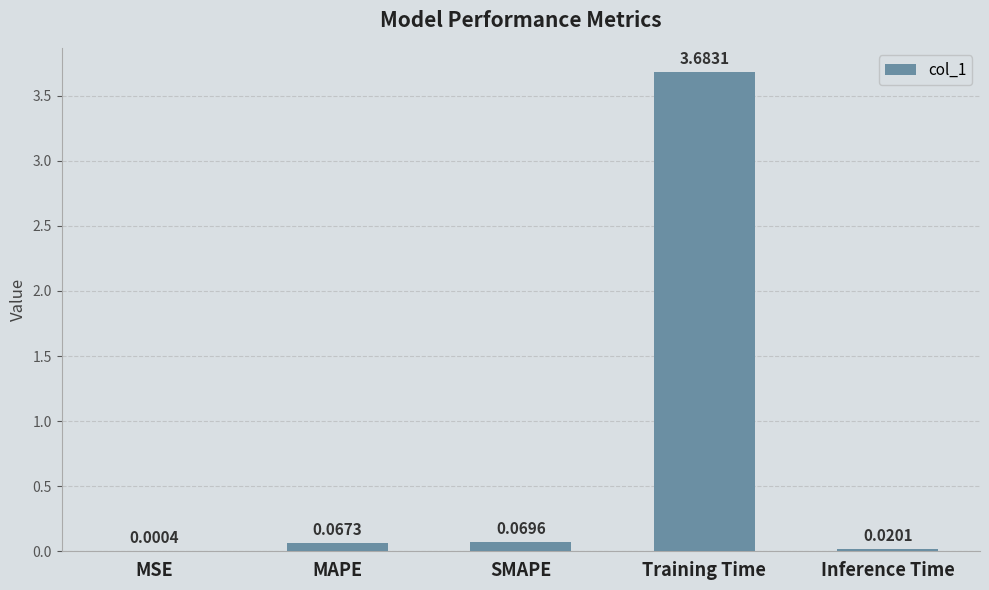

Count the number of categories in the chart.

5